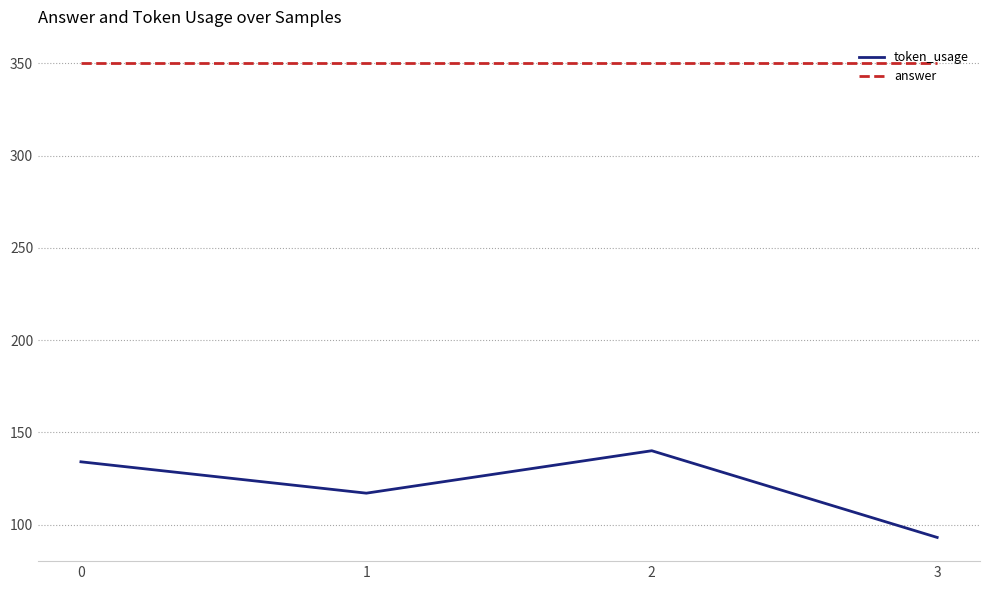

Does the chart have visible grid lines?

Yes